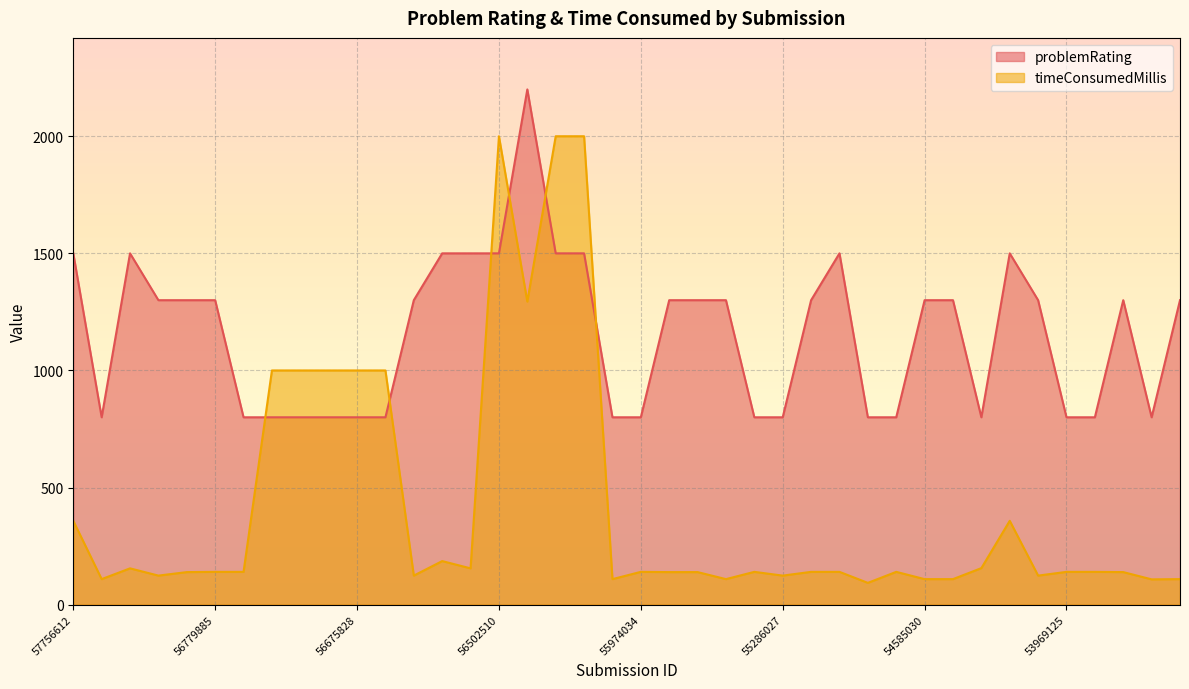

Does the chart display data point markers on the line(s)?

No